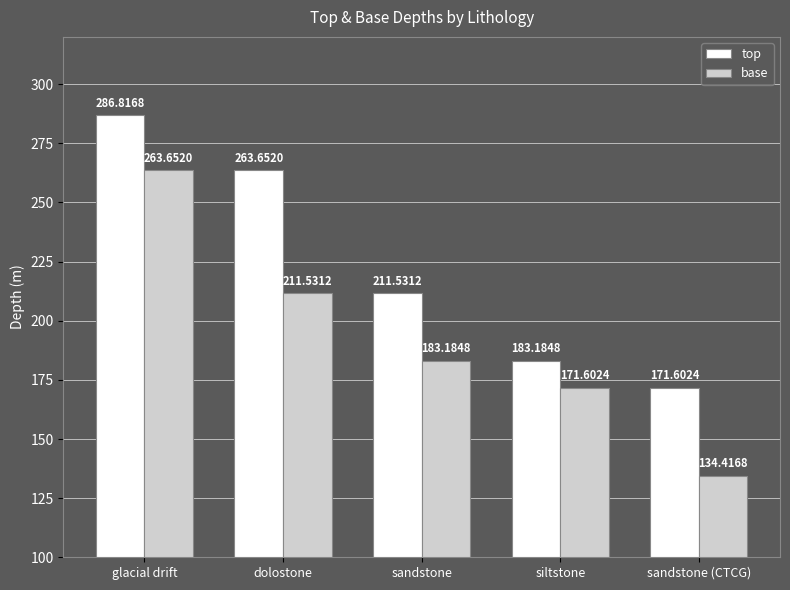

At which label does top reach its peak?

glacial drift